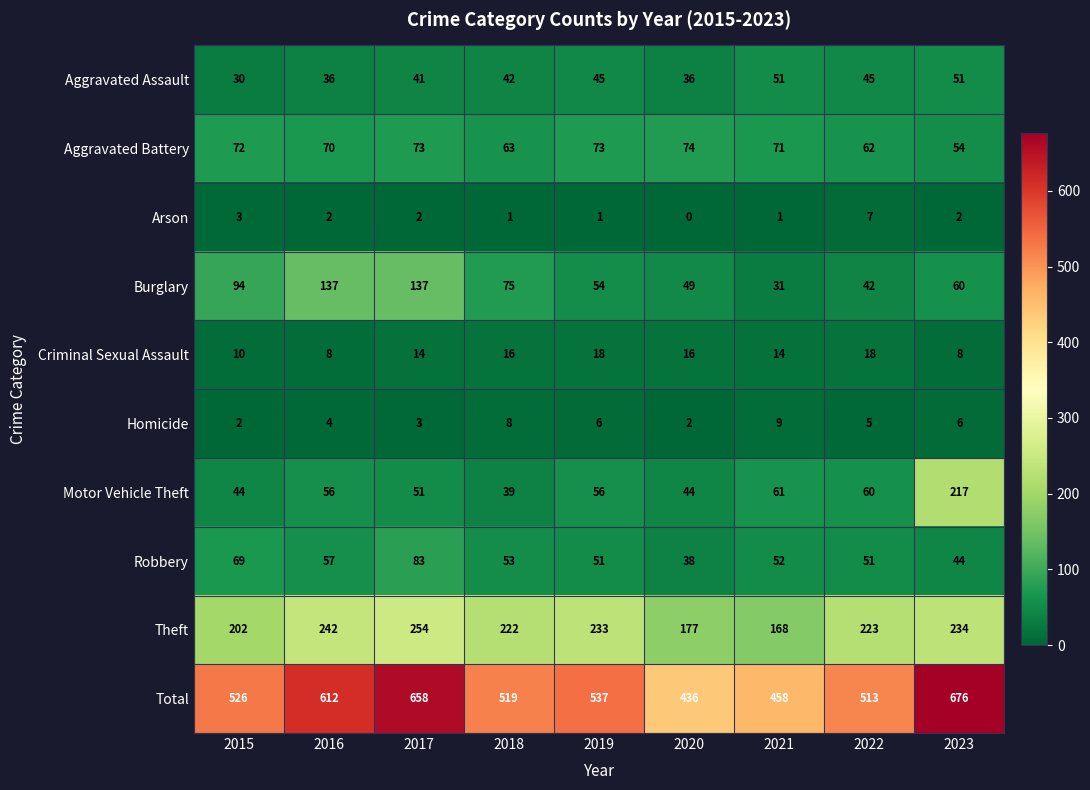

At which category is the sum across all series the highest?

2023